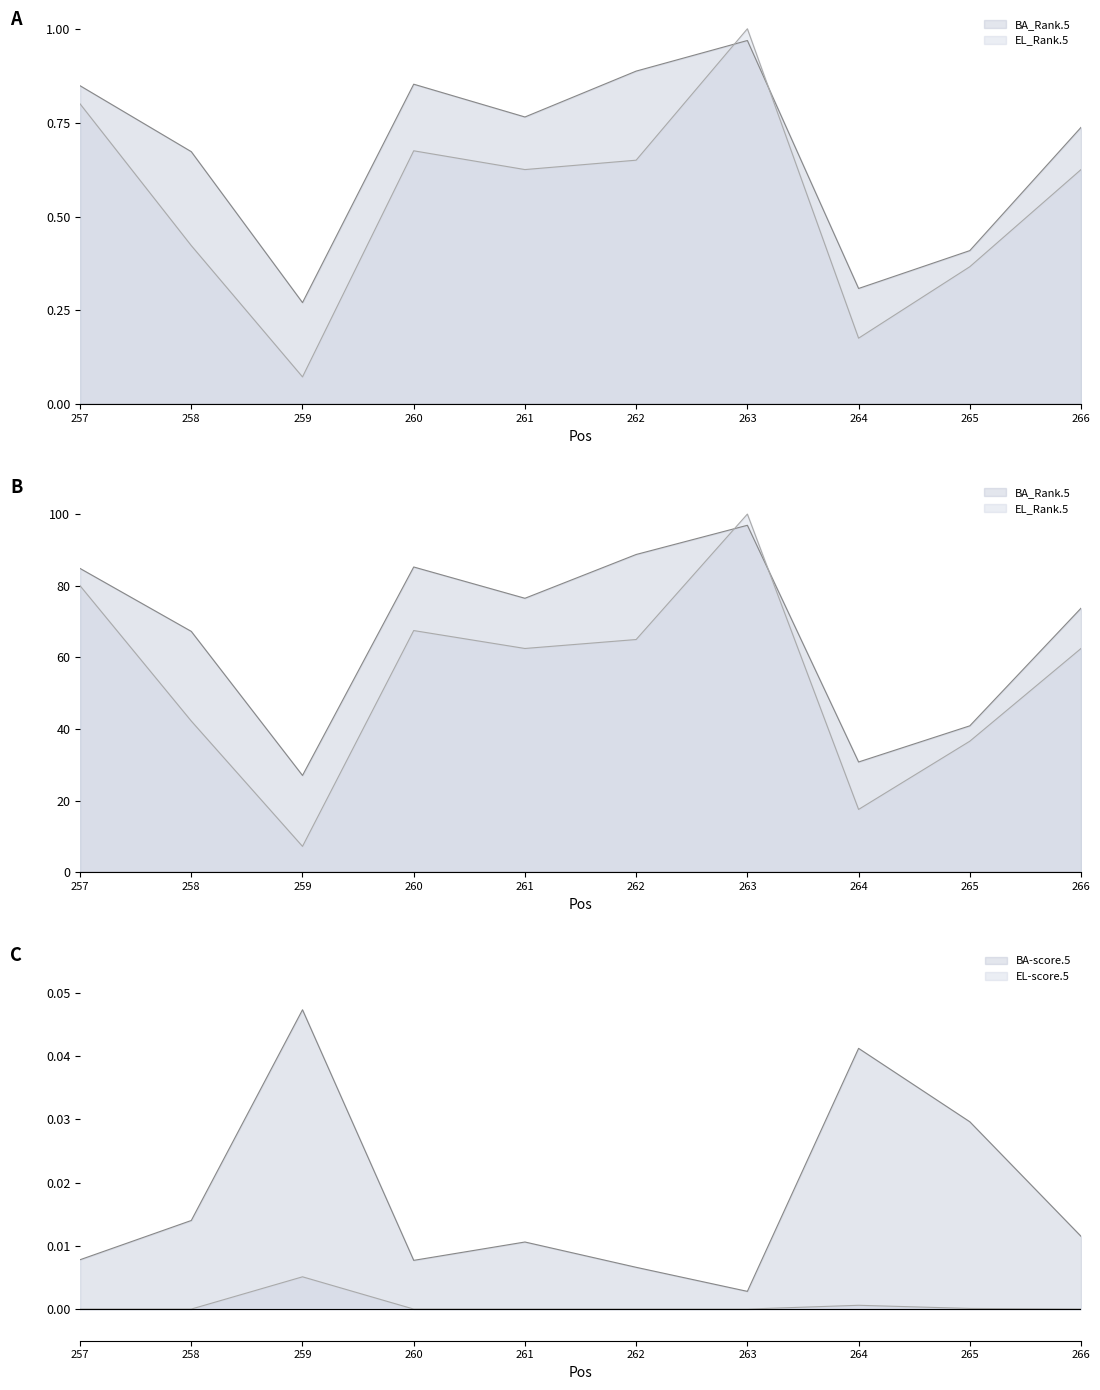

What is the sum of the EL_Rank.5 values at 262 and 266?

1.3